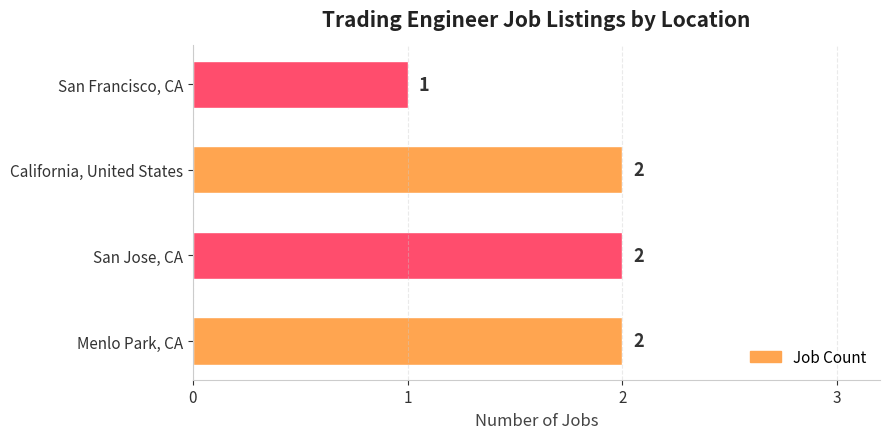

Are the bars horizontal?

Yes